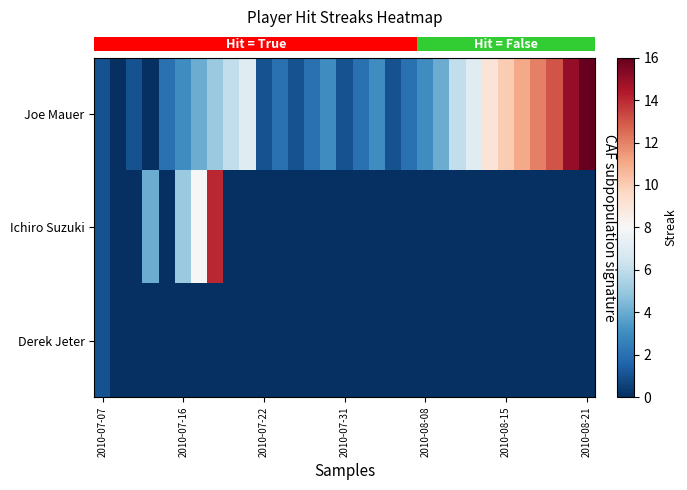

Which series has the largest range (max minus min)?

row_0